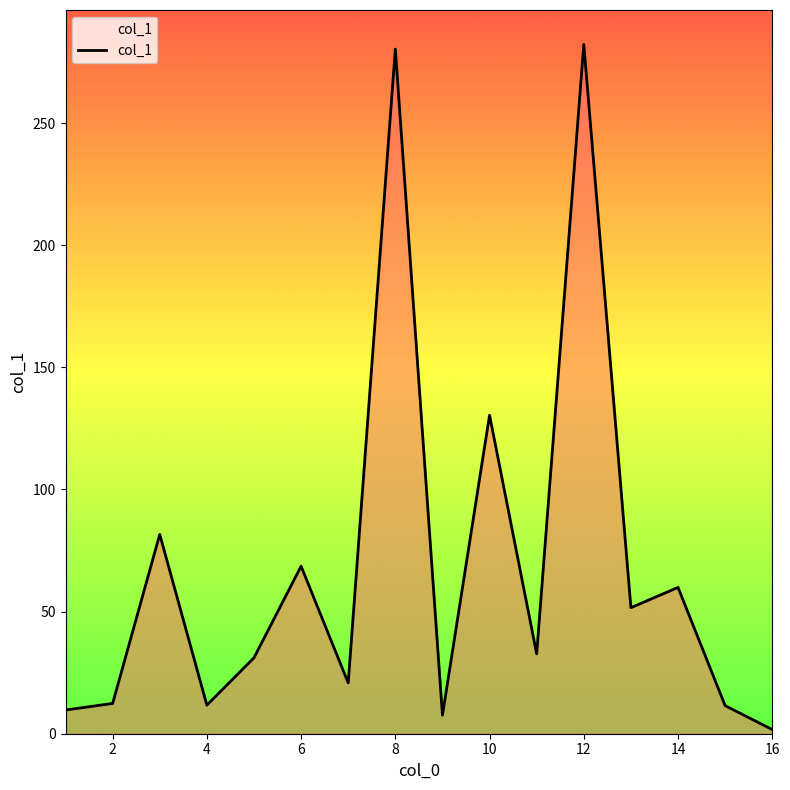

How many lines are shown in the chart?

1